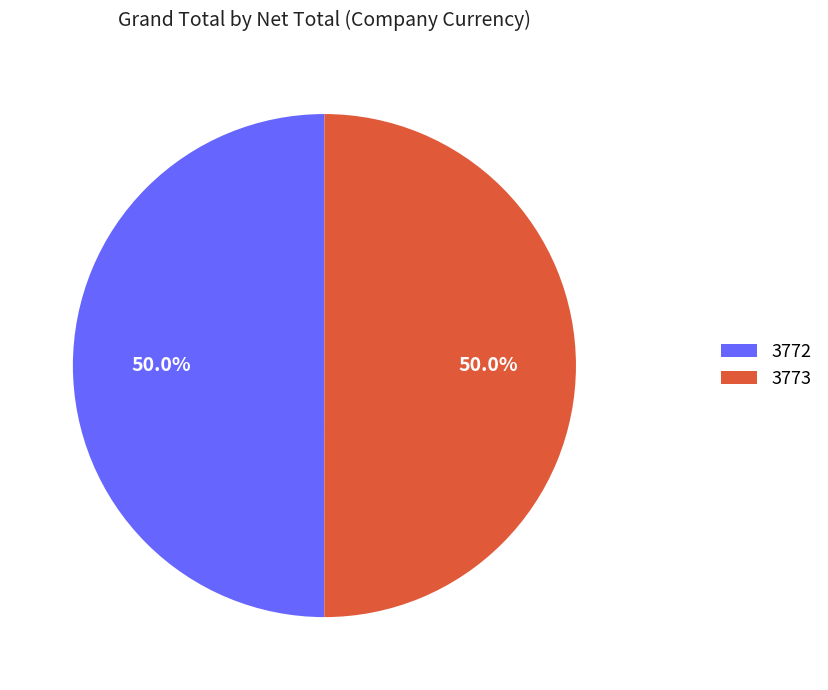

Approximately how many times larger is the value at 3773 compared to 3772?

1.0